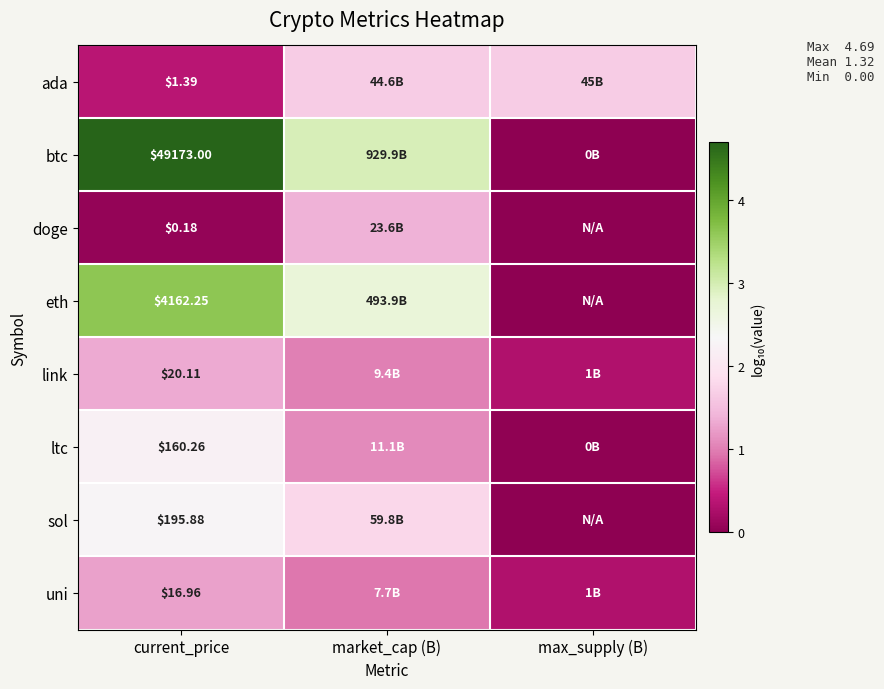

Which has a higher value, max_supply (B) or current_price?

max_supply (B)